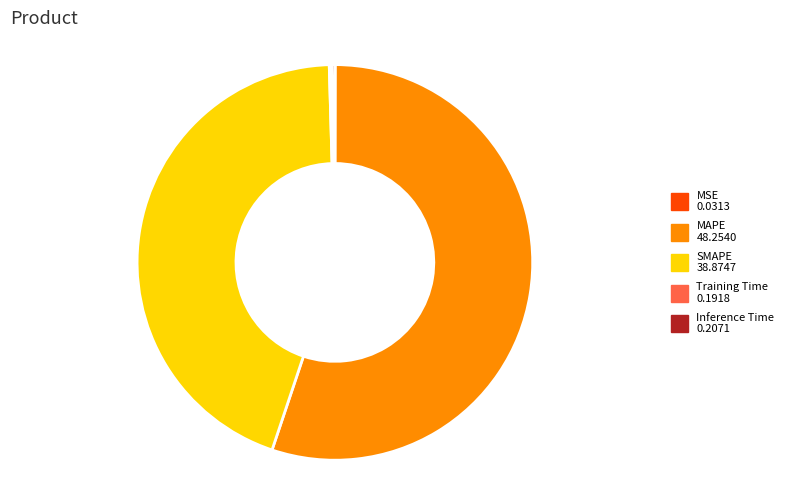

Is it true that SMAPE is 44% of the pie?

True